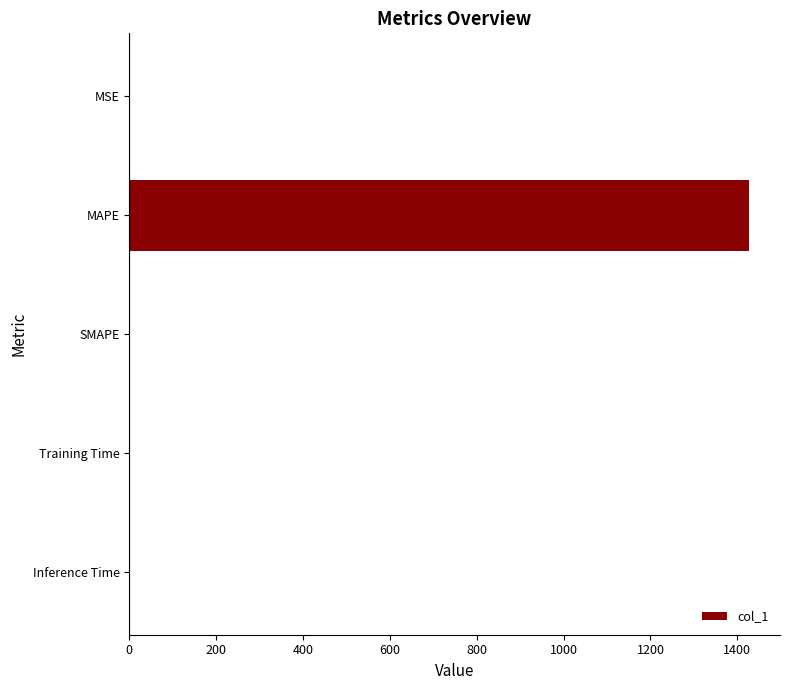

What is the maximum value shown in the chart?

1427.0